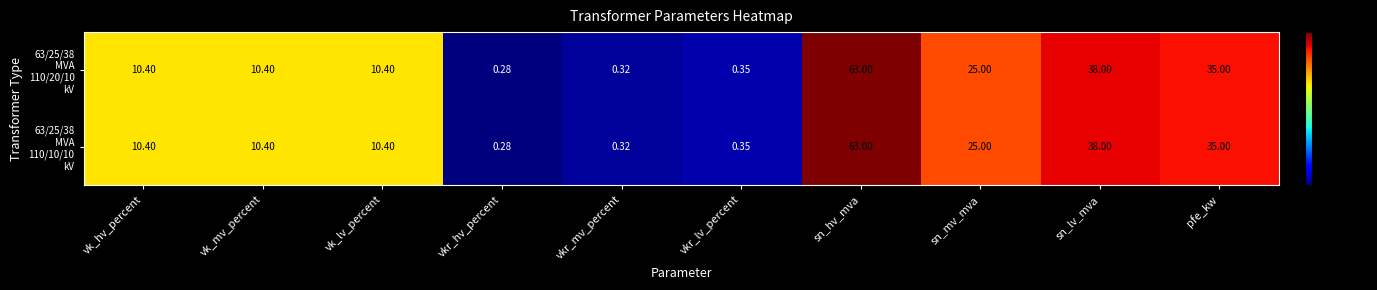

Which category has the highest value across all series?

sn_hv_mva